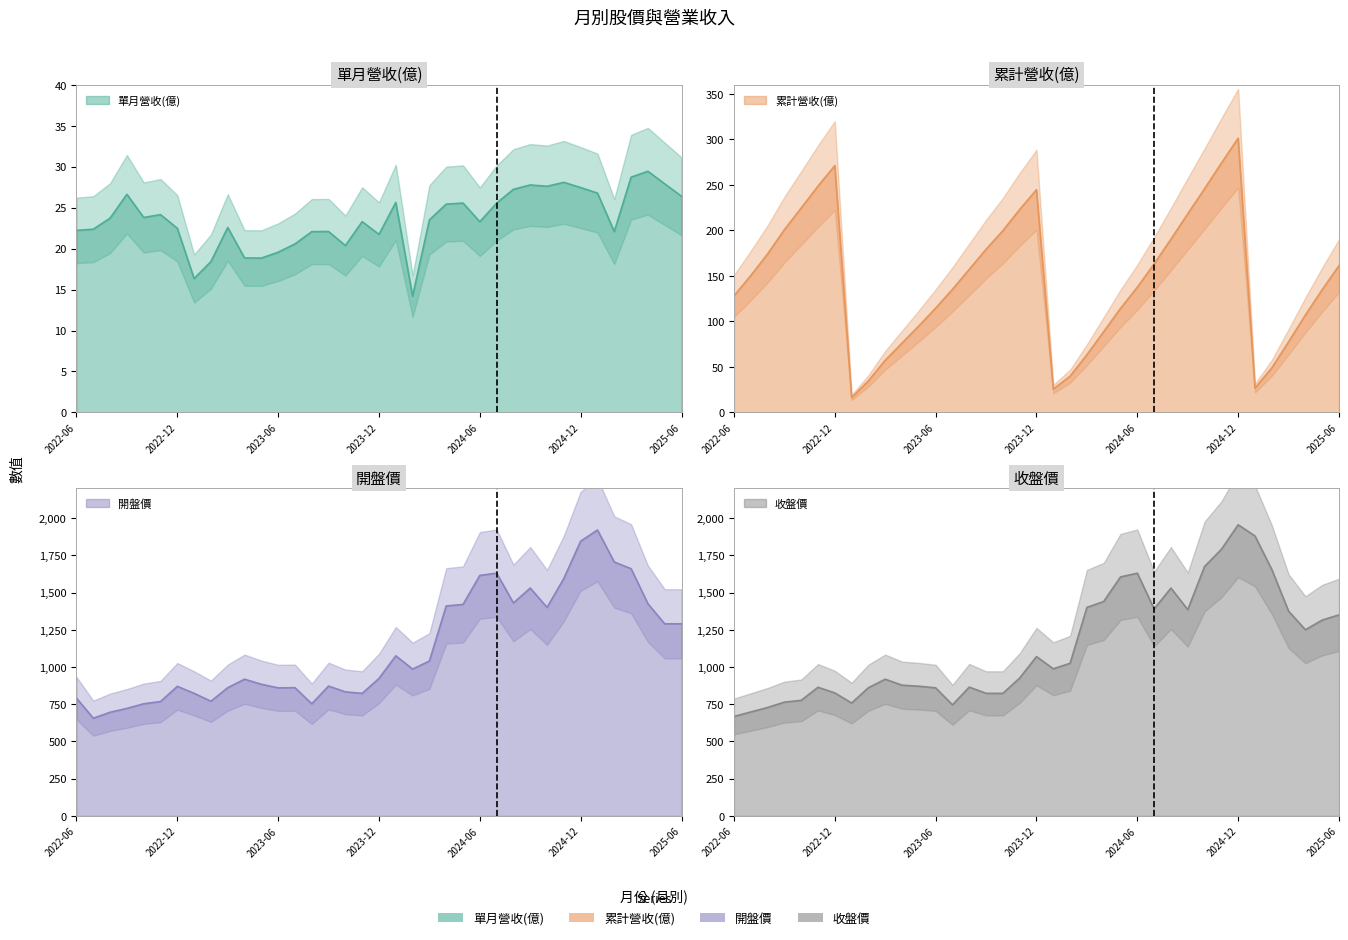

Between 2022-08 and 2023-03, which is larger?

2022-08